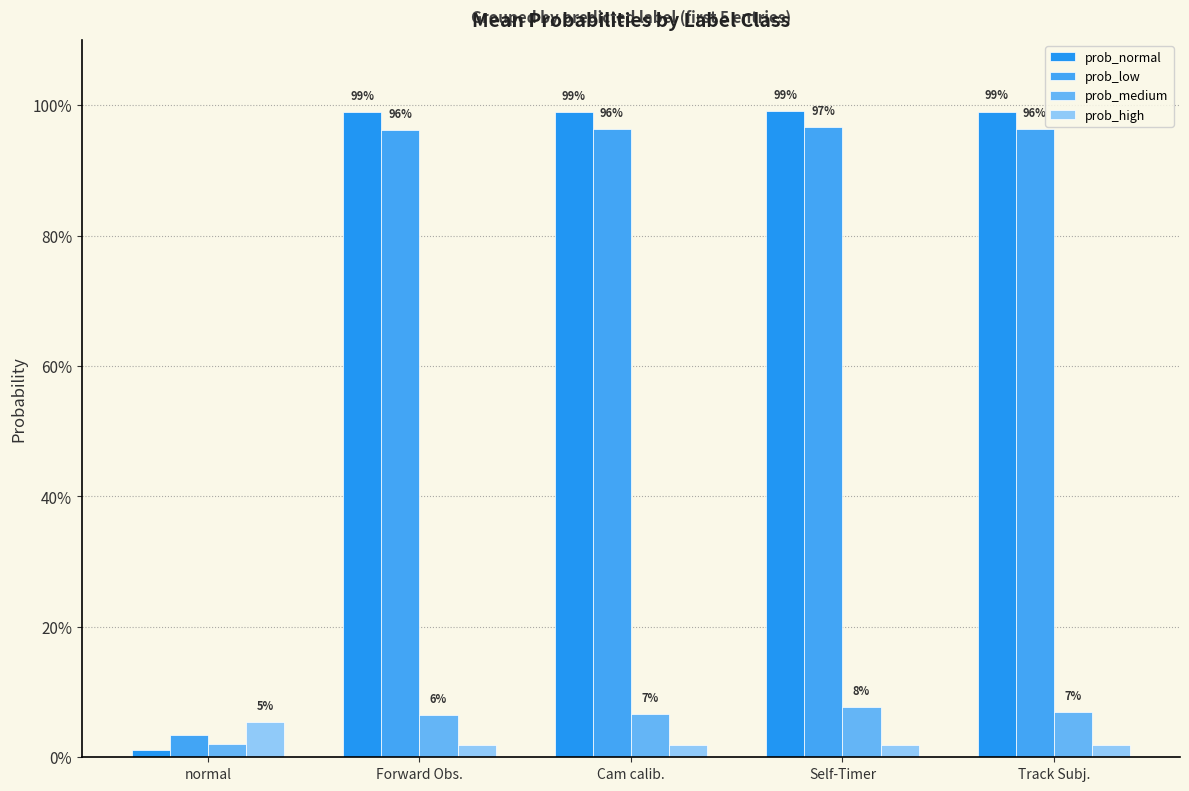

What is the value of the prob_medium bar at the 3rd from the left?

0.1